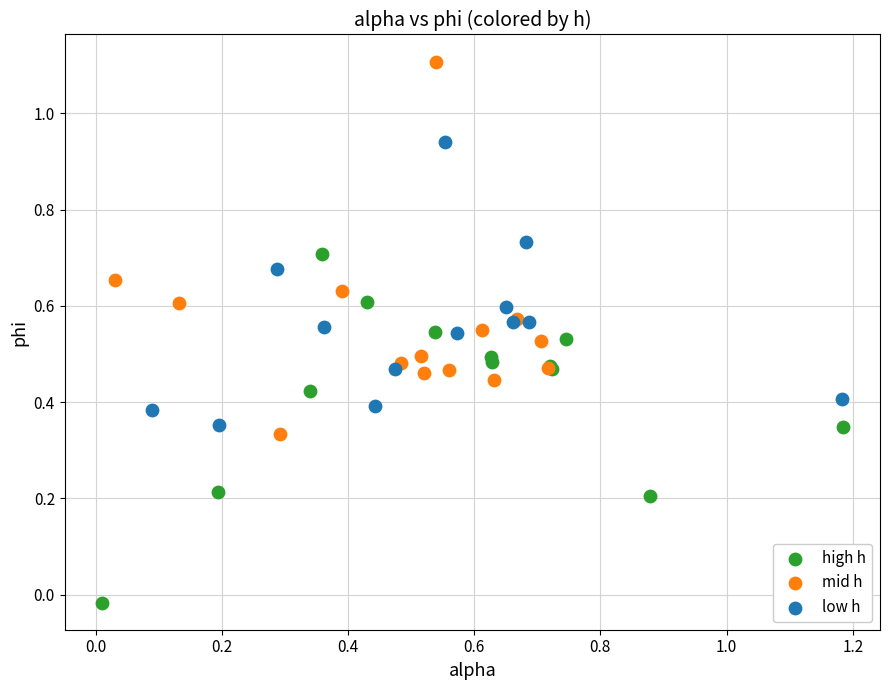

Which series reaches the maximum Y coordinate?

mid h